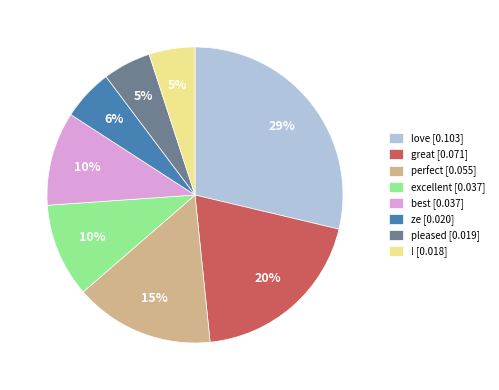

To the nearest percent, what portion does ! represent?

5%